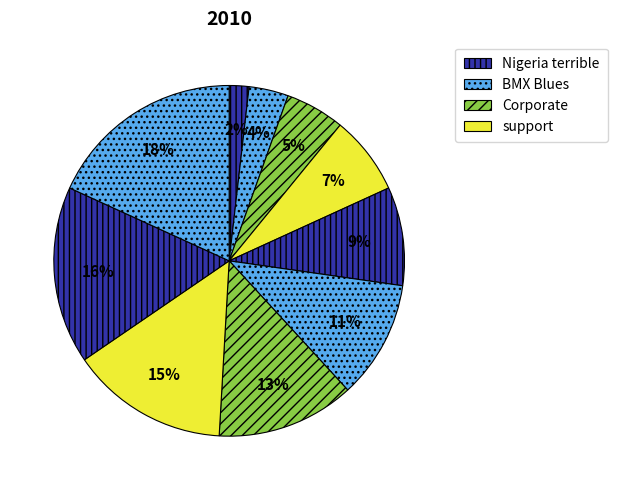

Which category has the smallest portion of the pie?

Nigeria terrible